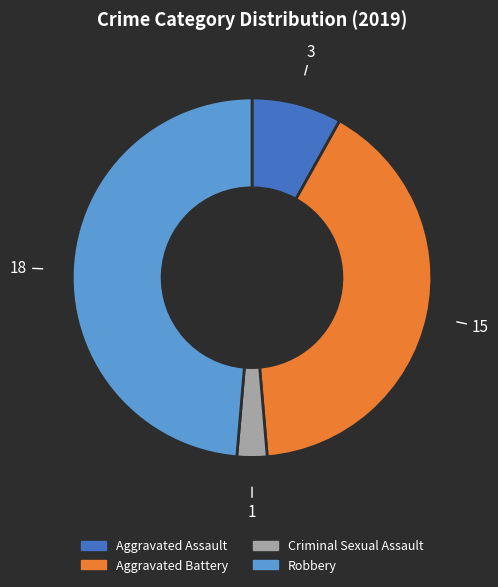

Which slice is the smallest?

Criminal Sexual Assault